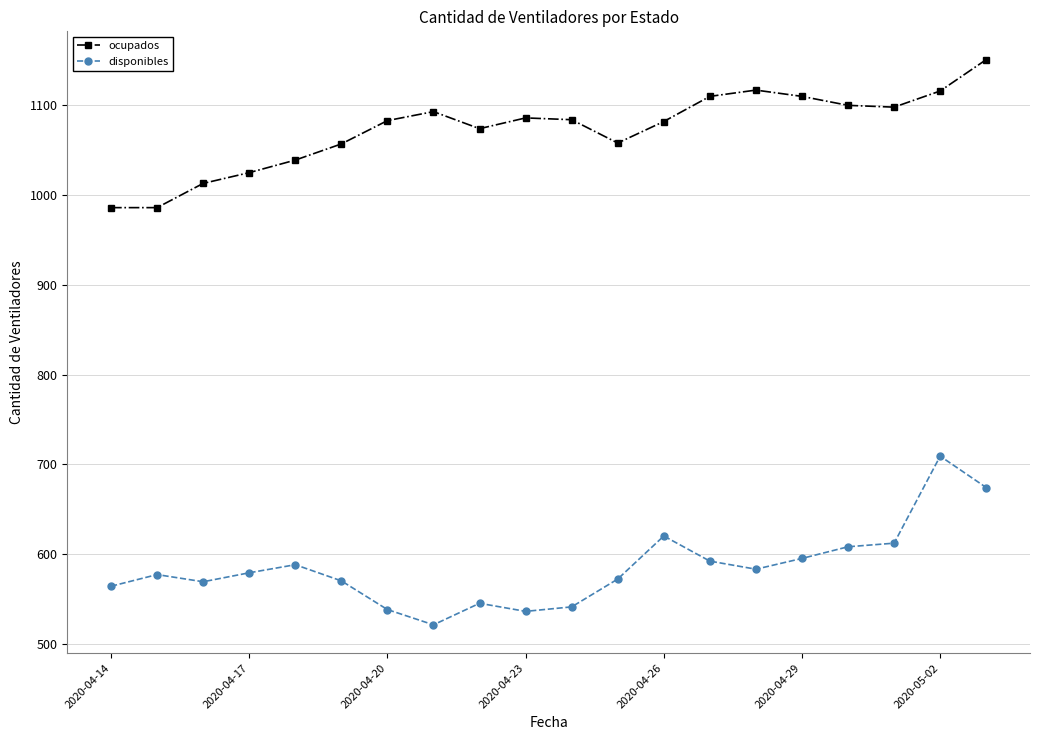

How many lines are shown in the chart?

2